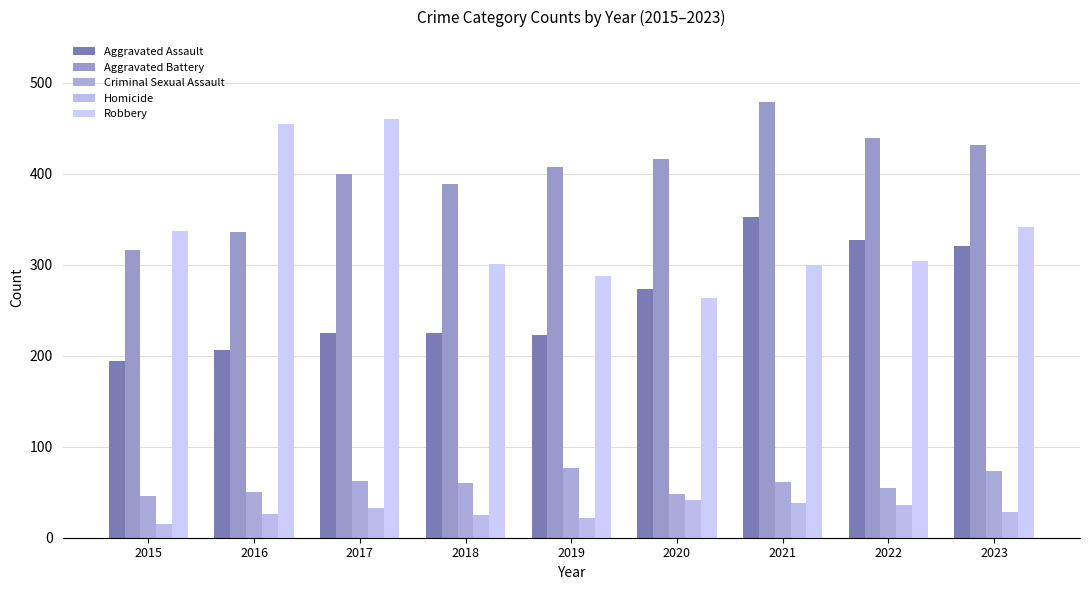

What is the value of the Homicide bar at the 3rd from the left?

33